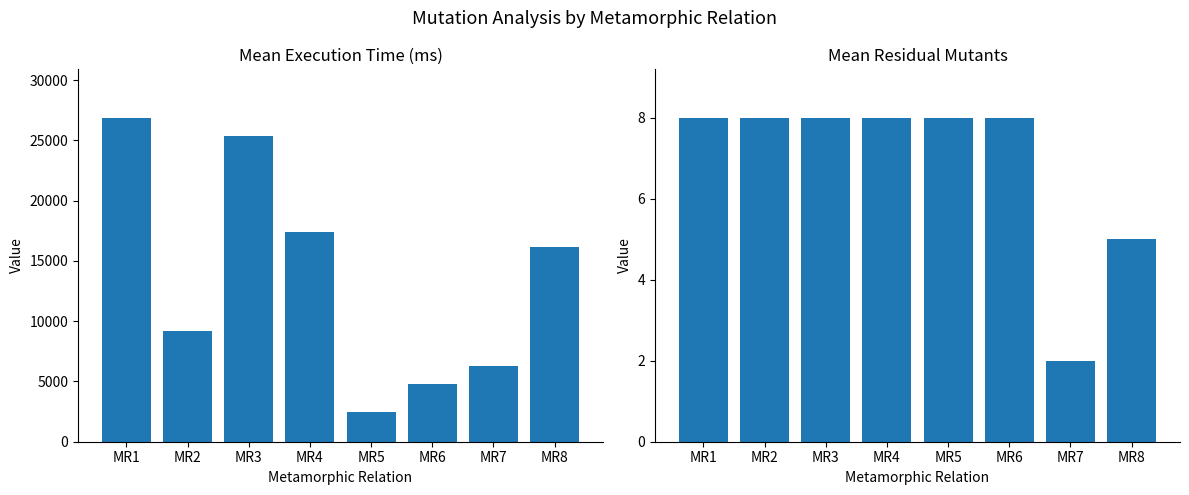

What is the maximum value for mean_time_ms?

26871